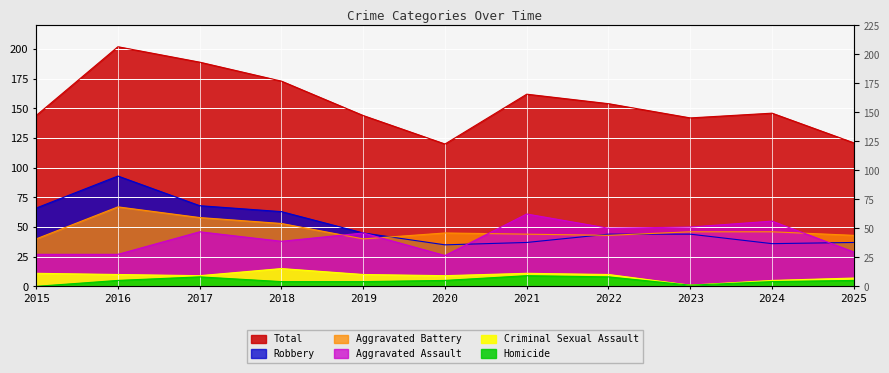

What are all the series names shown in the legend?

Aggravated Assault, Aggravated Battery, Criminal Sexual Assault, Homicide, Robbery, Total